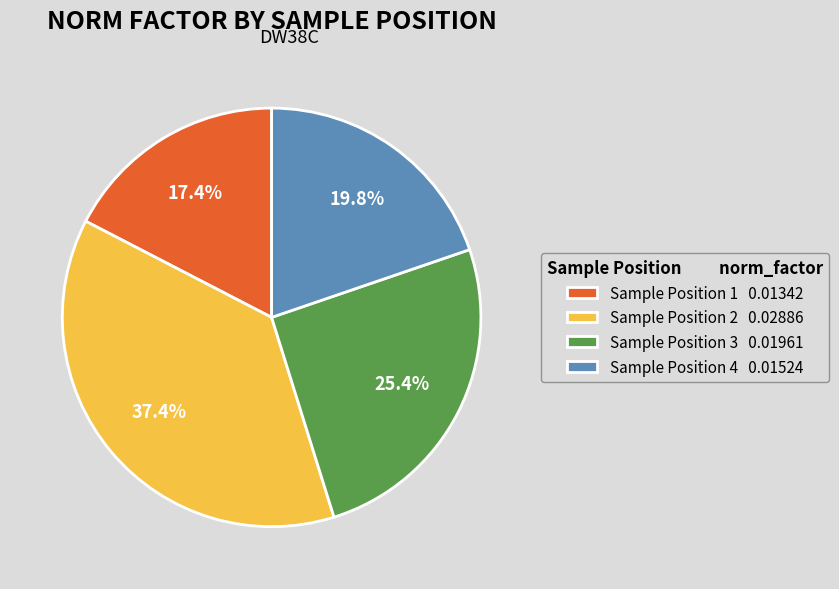

Do Sample Position 2 0.02886 and Sample Position 4 0.01524 together represent more than half of the pie?

Yes